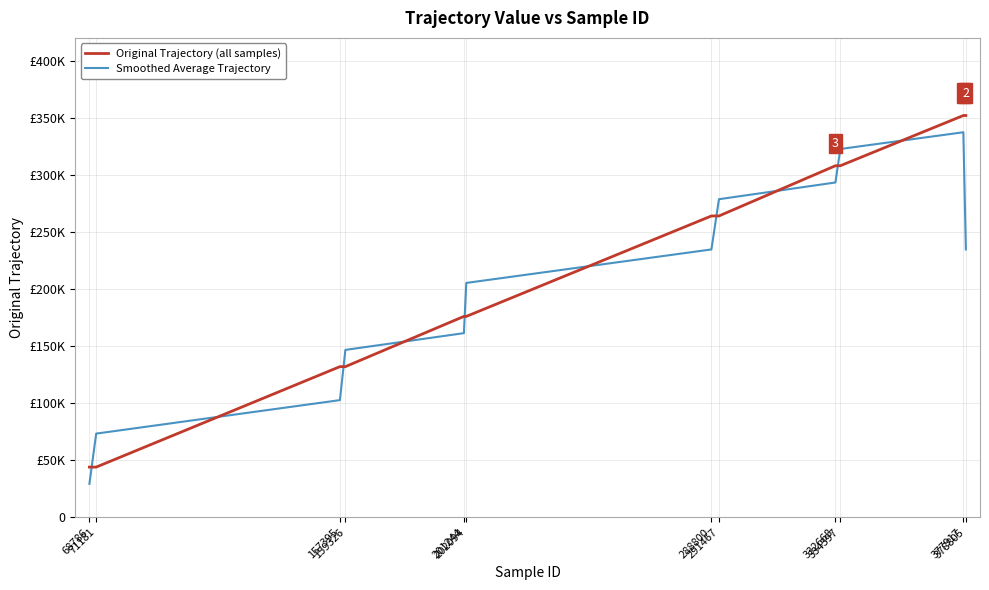

The Original Trajectory (all samples) series shows 55093.0 at 291467. True or false?

False